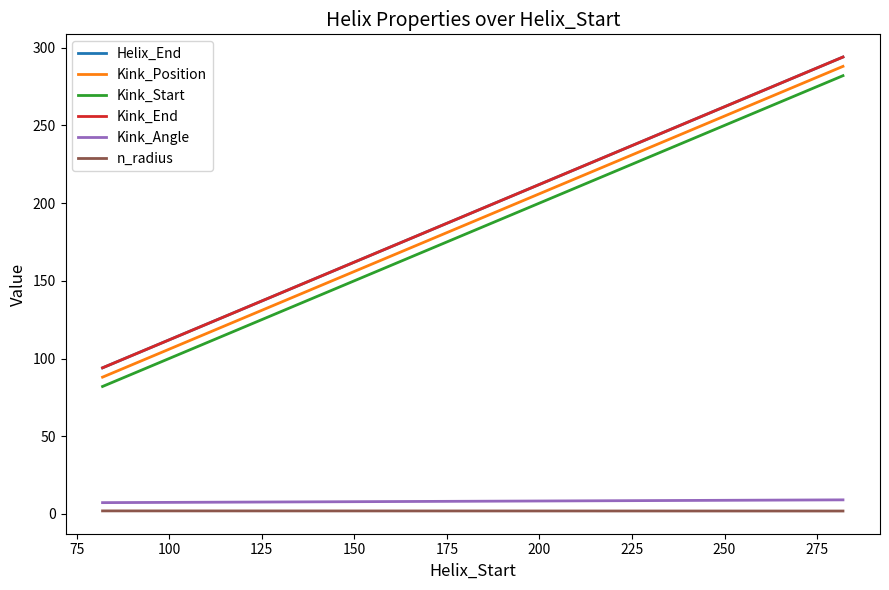

Rank the series by their maximum value, from lowest to highest.

n_radius, Kink_Angle, Kink_Start, Kink_Position, Helix_End, Kink_End